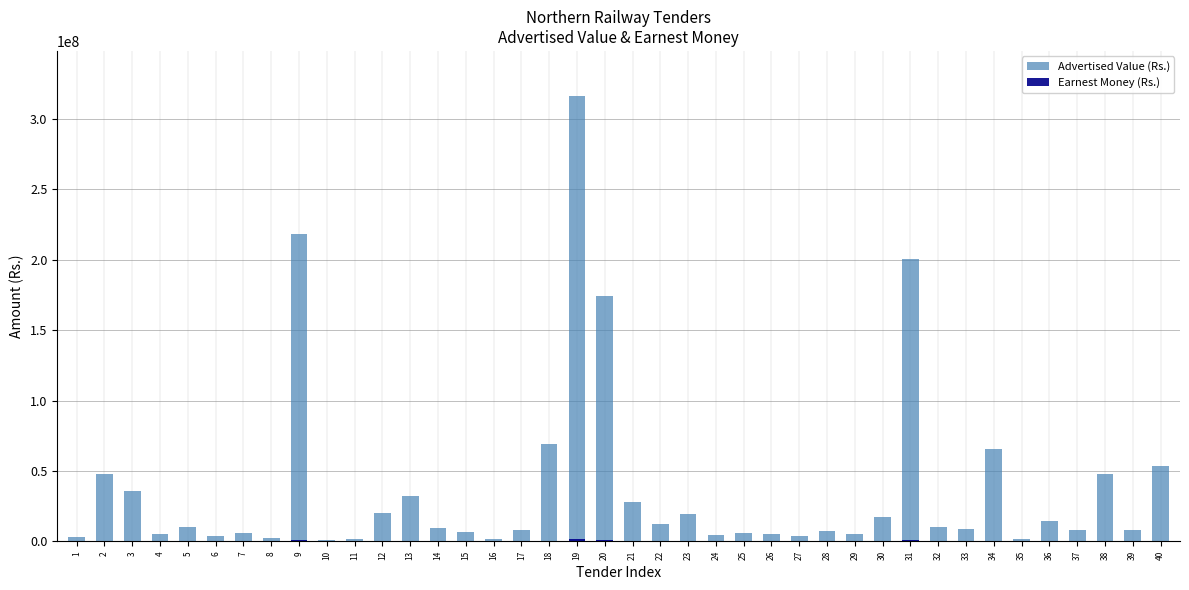

What is the value of the Earnest Money (Rs.) bar at the 21st from the left?

291400.0